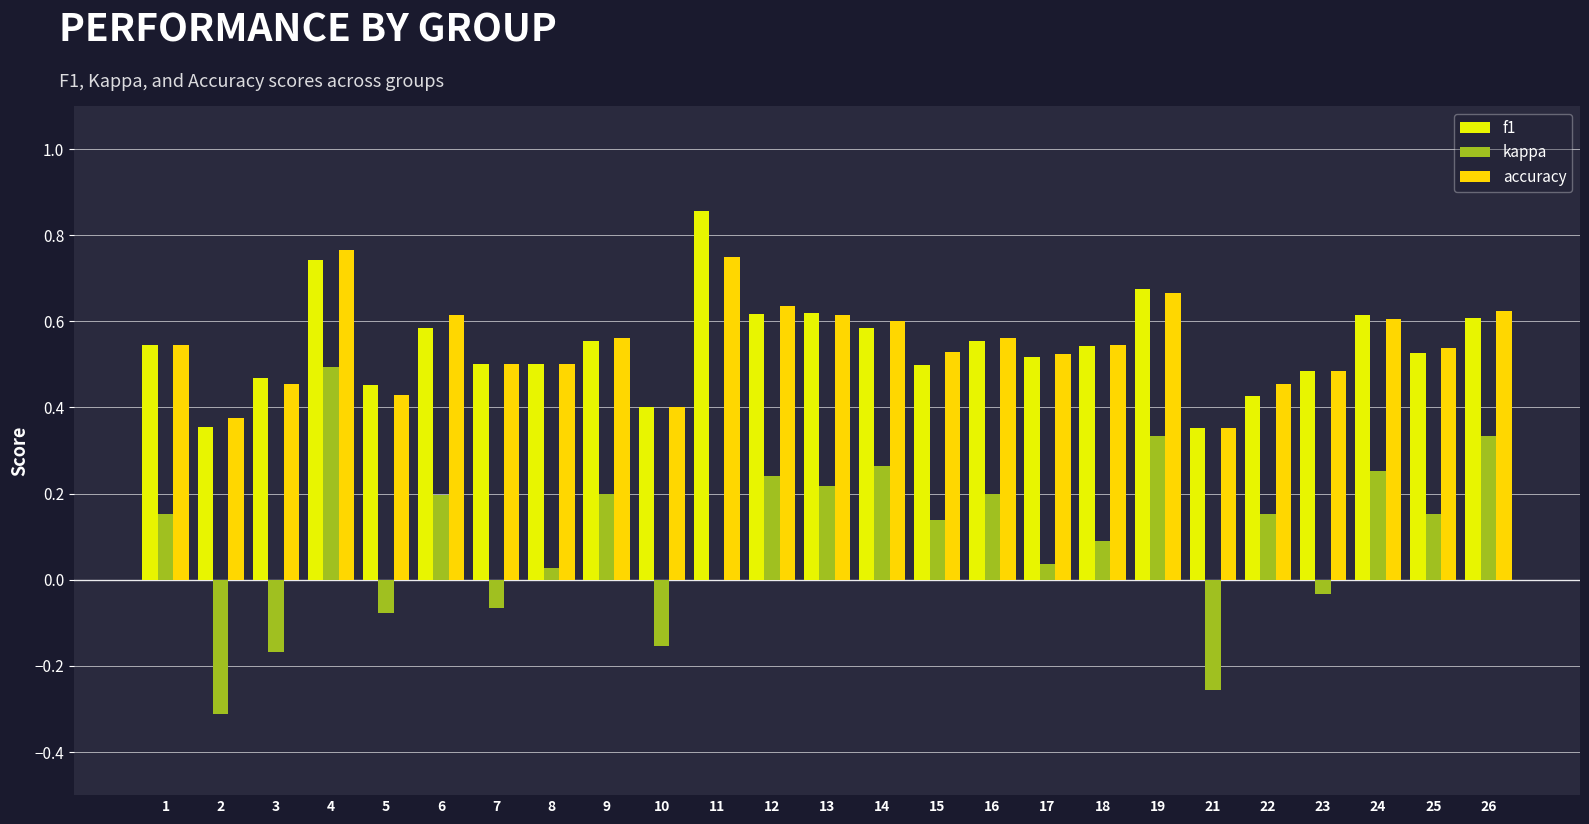

Between 10 and 26, which series saw the biggest shift?

kappa